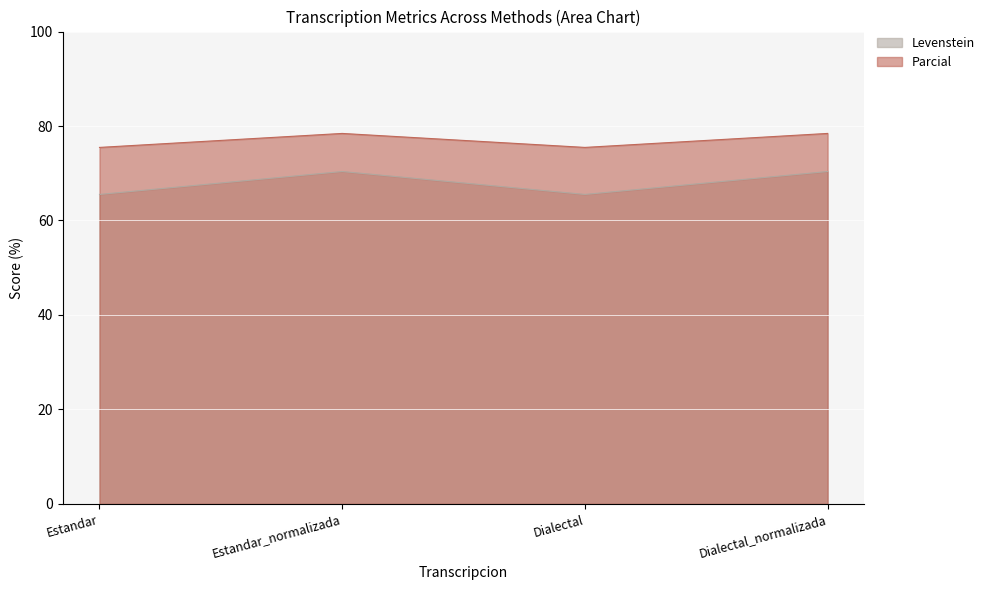

What is the label of the 2nd point from the right?

Dialectal